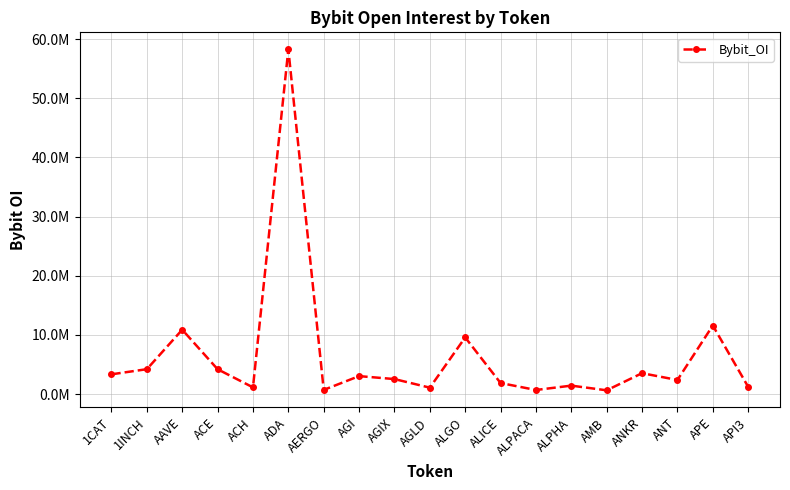

Approximately how many times larger is the value at 1INCH compared to AGIX?

1.7